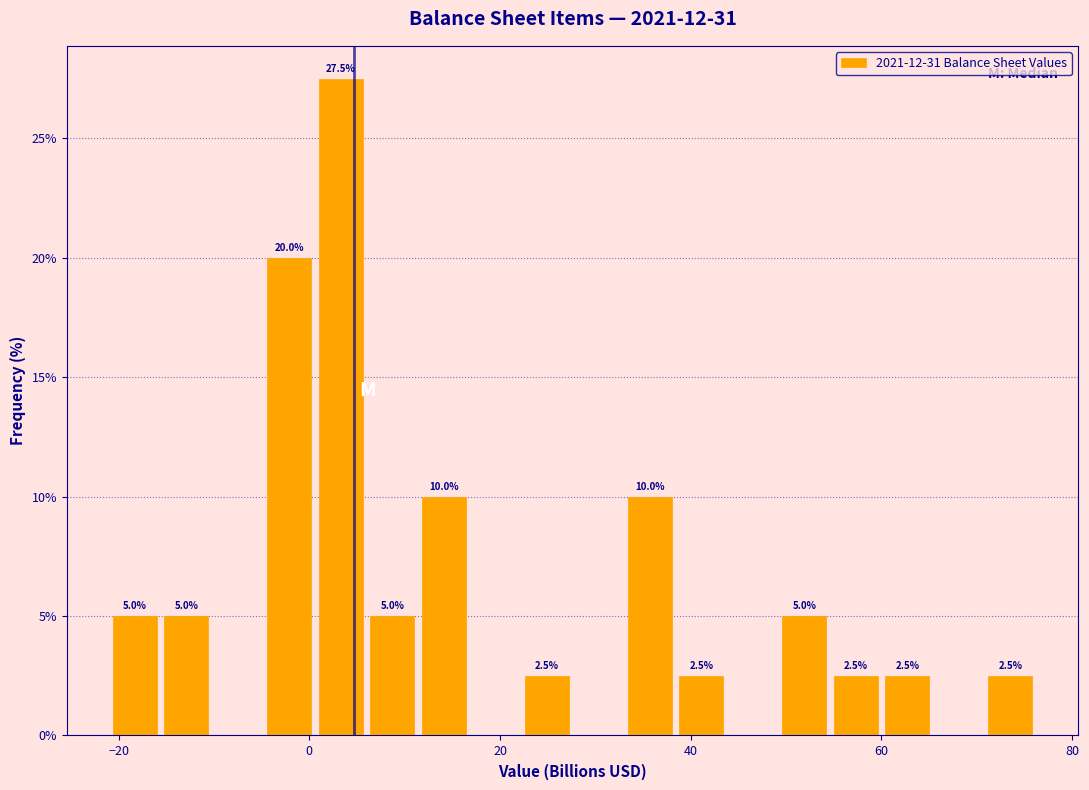

Around what value on the x-axis is the tallest bar? Give the approximate position of its centre, as read against the axis.

4